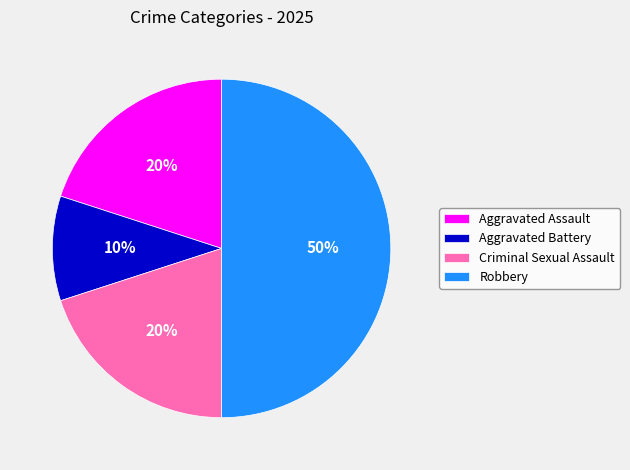

The Criminal Sexual Assault slice represents 20% of the pie. True or false?

True